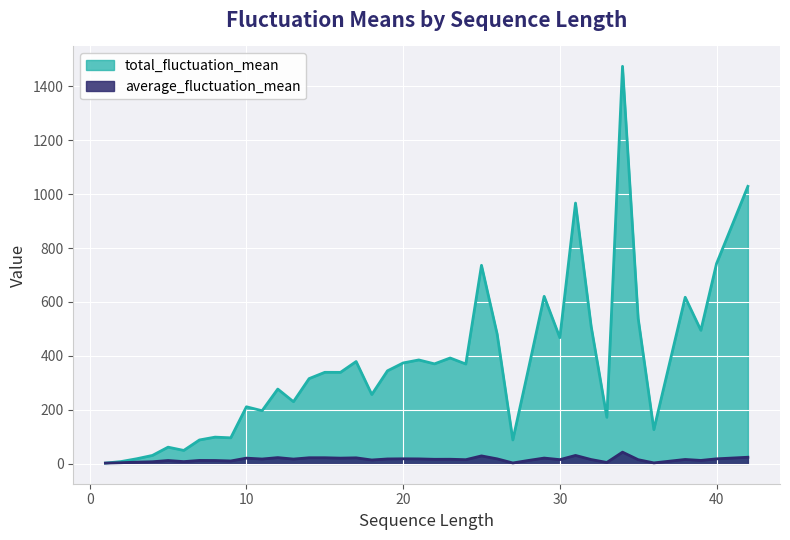

What are all the series names shown in the legend?

total_fluctuation_mean, average_fluctuation_mean